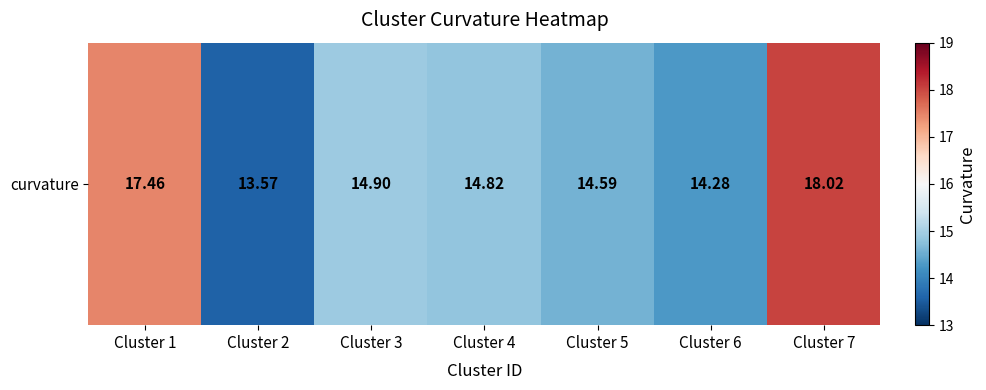

What is the approximate value at Cluster 4?

14.8